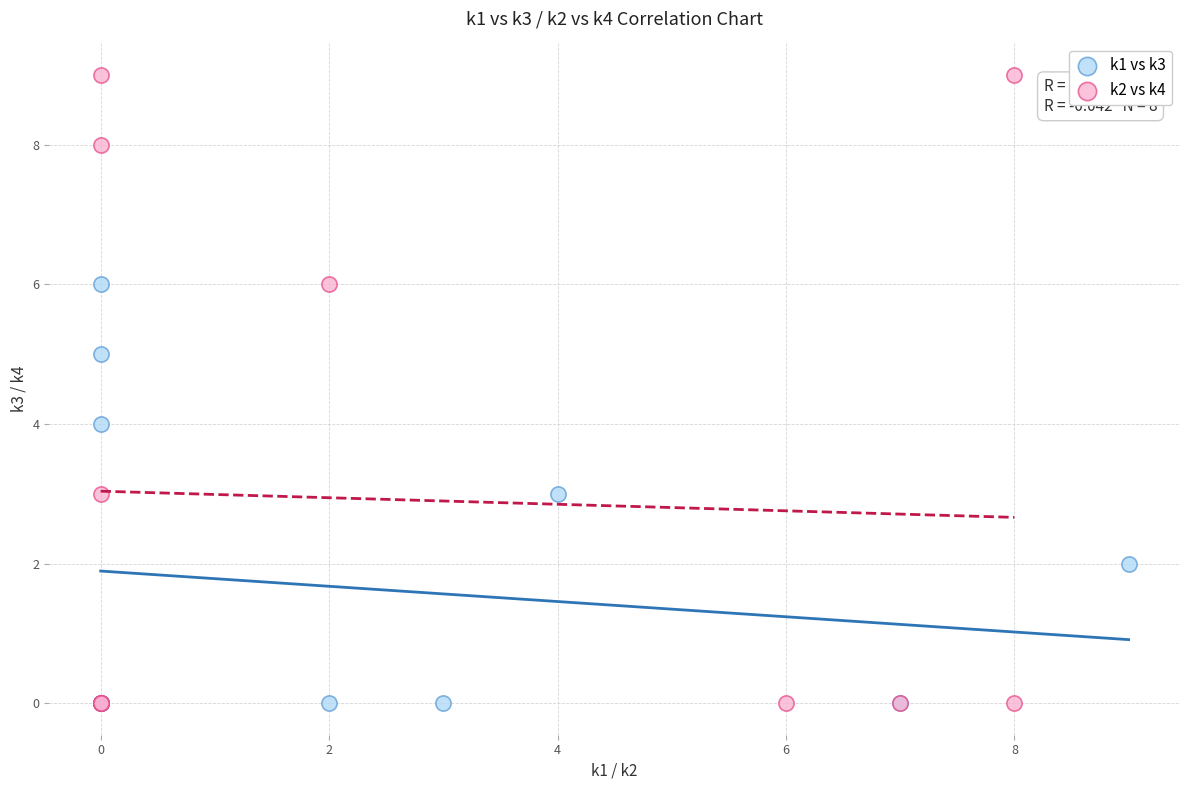

Which series reaches the maximum Y coordinate?

k2 vs k4